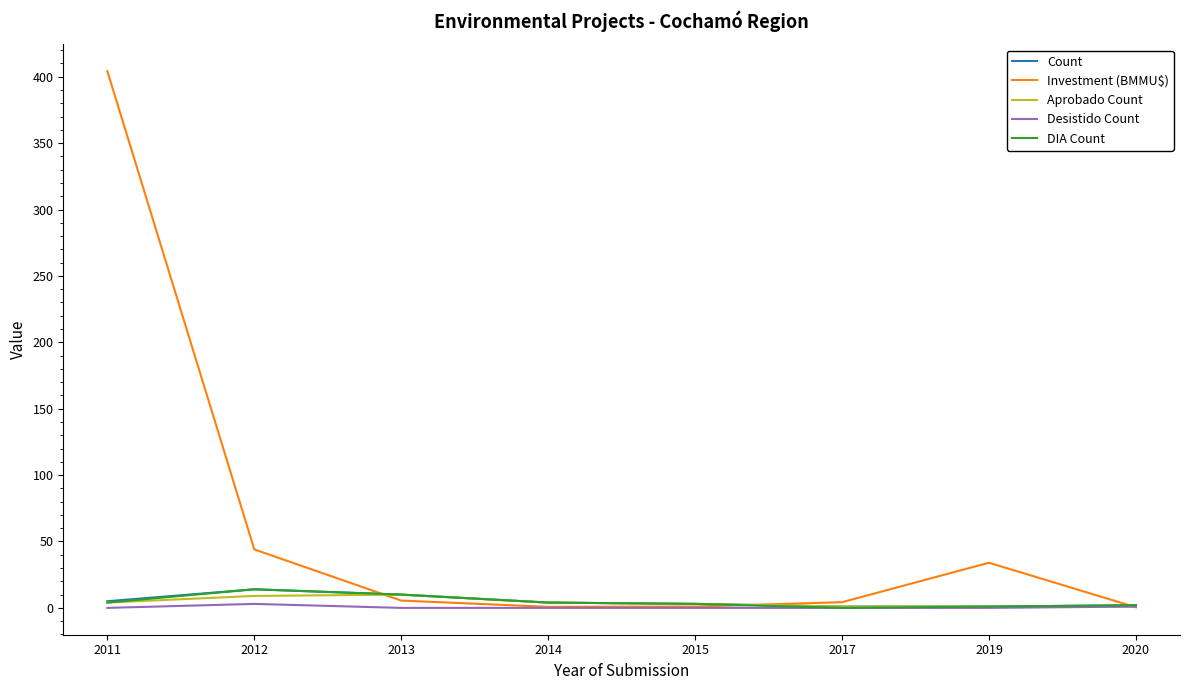

At which category does the chart reach its peak across all series?

2011